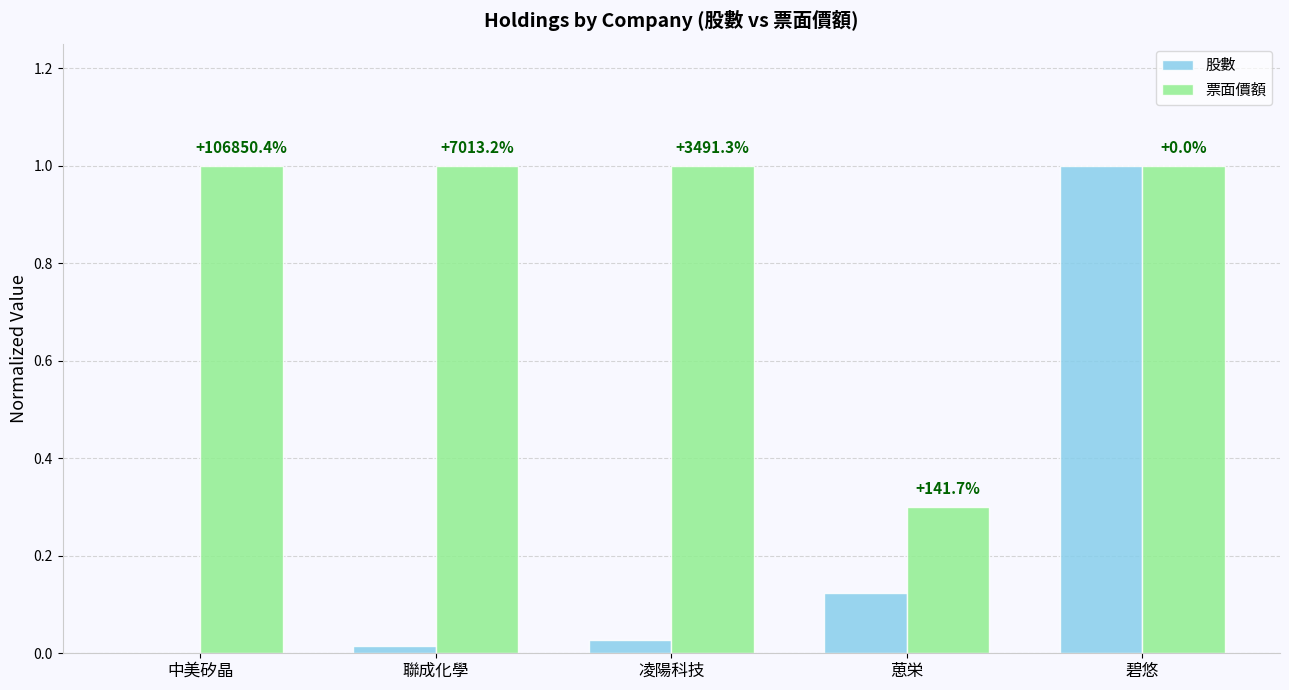

Which series has the largest total across all categories?

票面價額